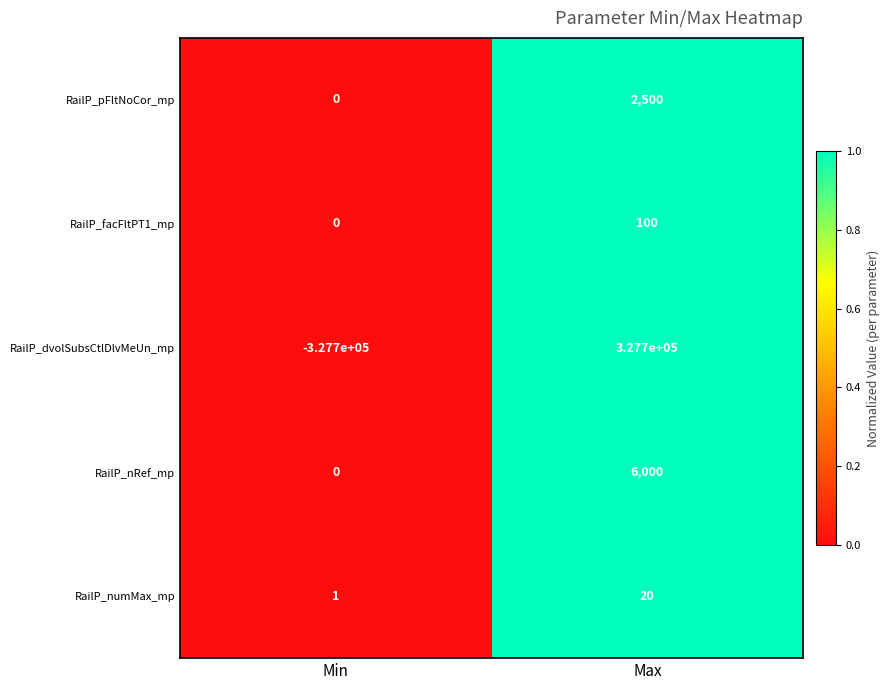

Which series changed the most between Min and Max?

RailP_dvolSubsCtlDlvMeUn_mp